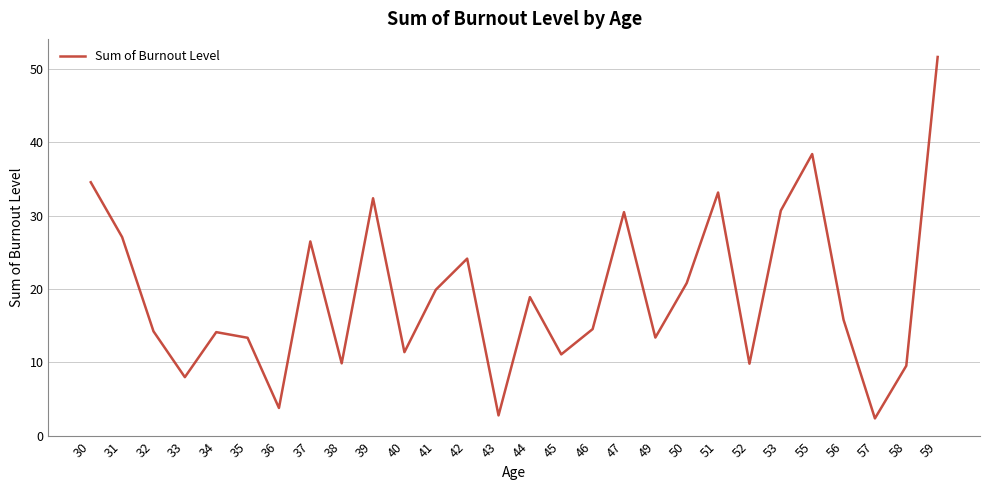

Is it true that the value at 47 is 41.8?

False